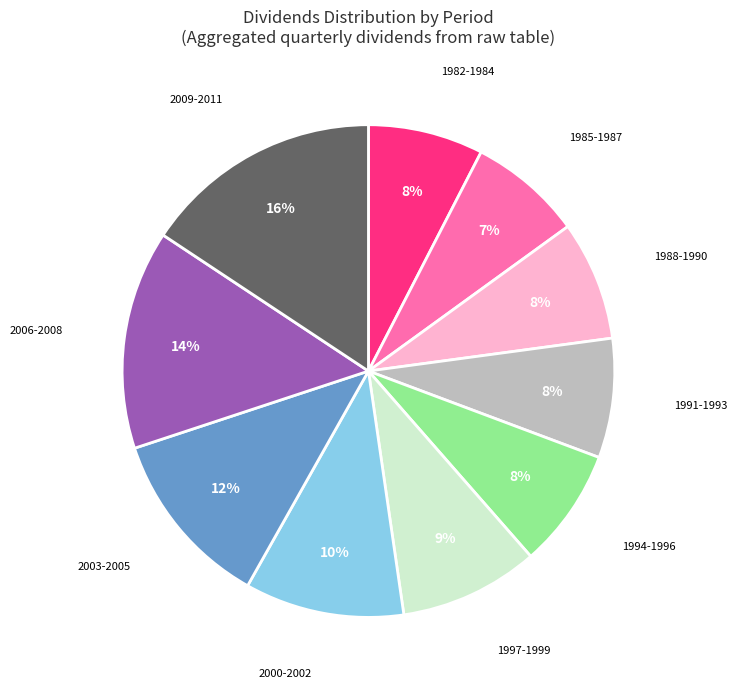

Which slice is the largest?

2009-2011